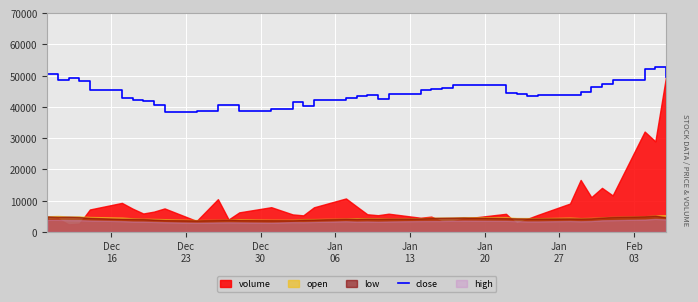

What is the sum of all values?

1779160